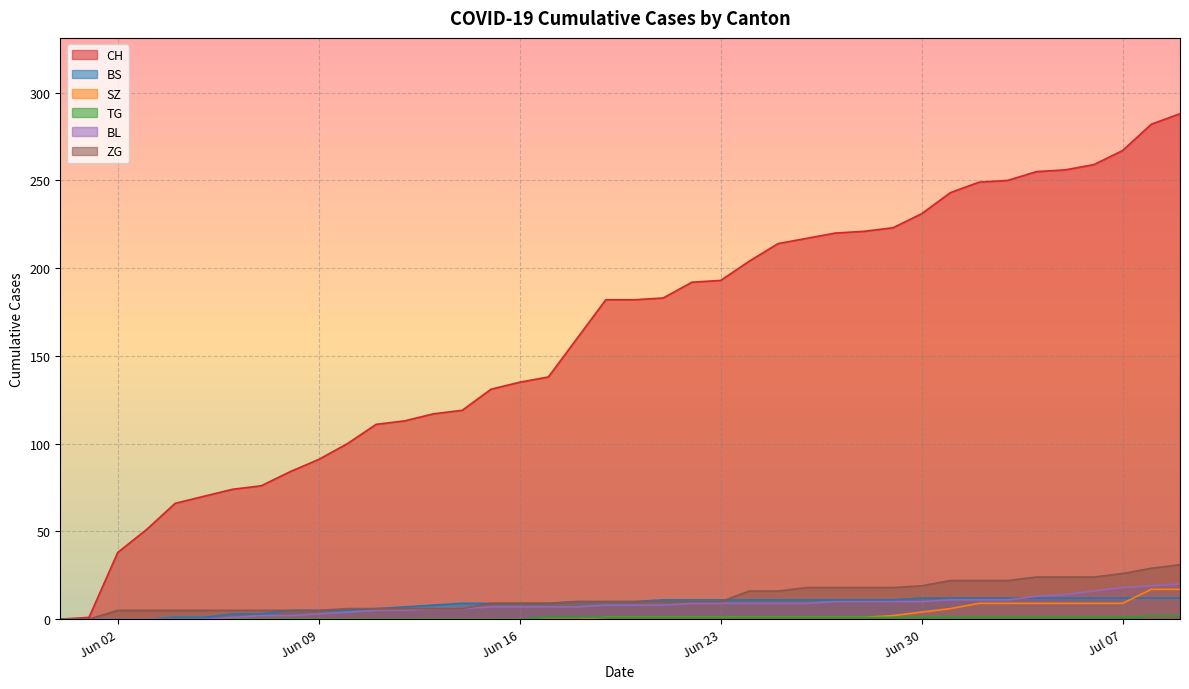

Is it true that CH equals 431 at Jul 07?

False